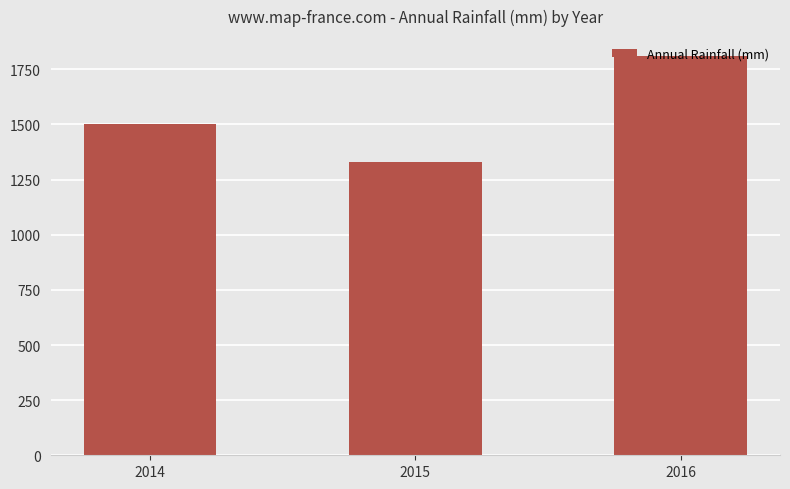

Rank the categories by value from highest to lowest.

2016, 2014, 2015